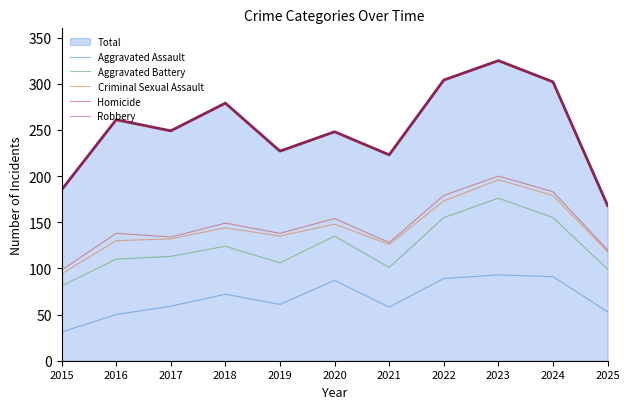

What is the difference between the maximum and minimum values in the Robbery series?

157